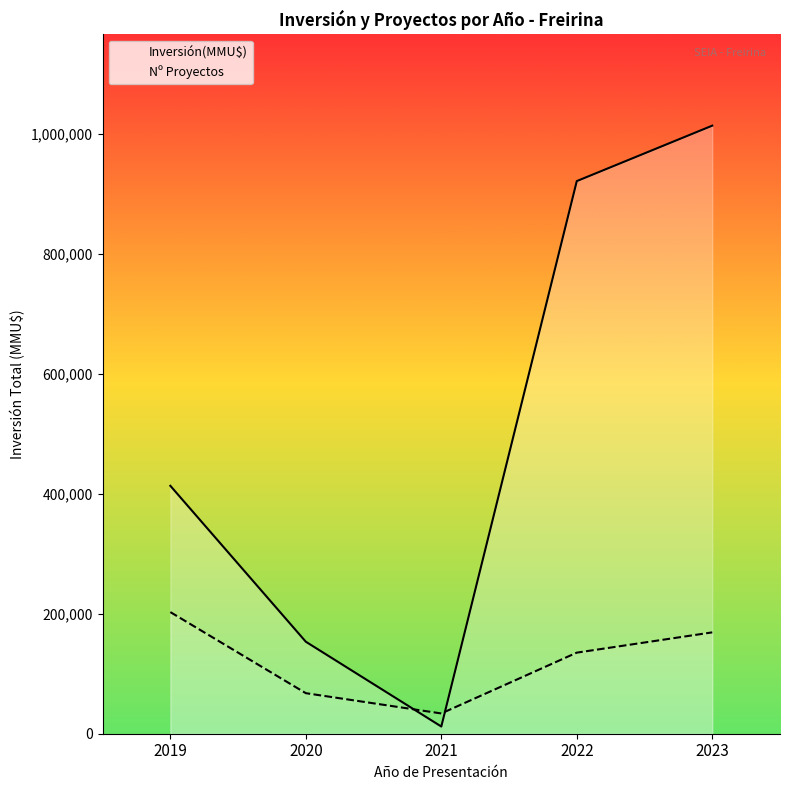

At 2022, list the series in order from largest to smallest.

Inversión(MMU$), Nº Proyectos